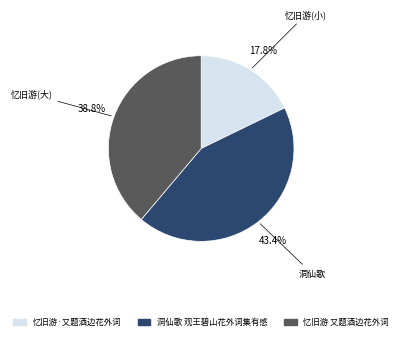

Do 忆旧游 又题酒边花外词 and 忆旧游·又题酒边花外词 together represent more than half of the pie?

Yes